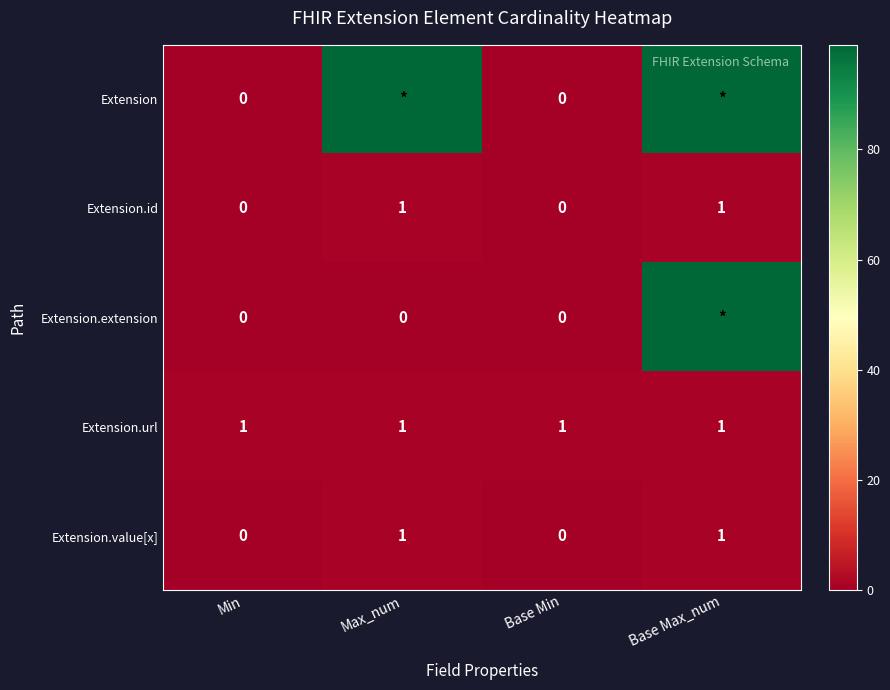

True or false: Extension.value[x] has a value of 1 at Base Max_num.

True